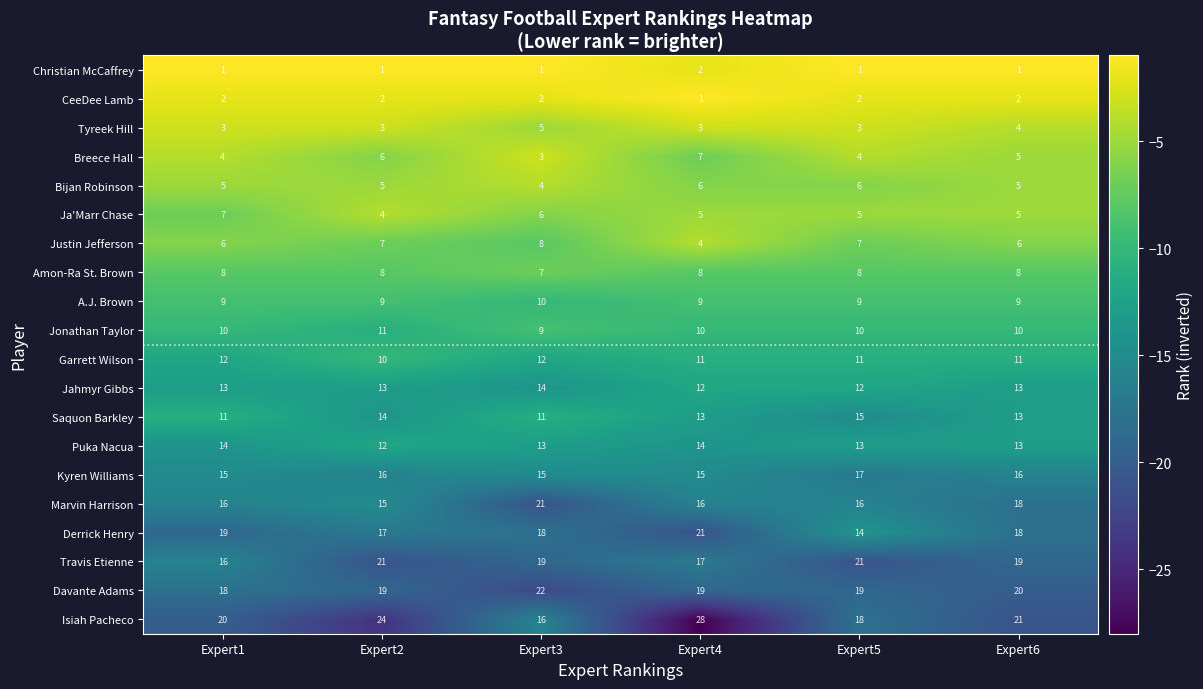

Count the number of categories in the chart.

6